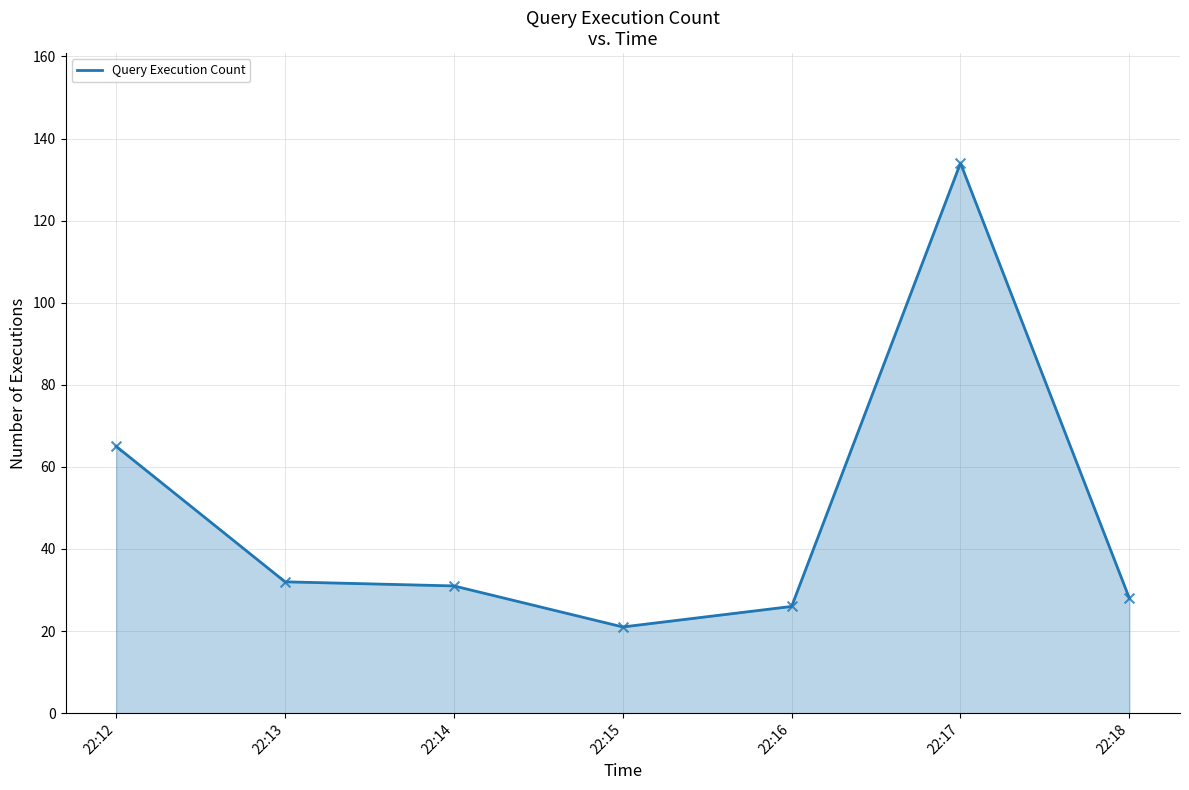

What is the ratio of the value at 22:18 to the value at 22:16?

1.1